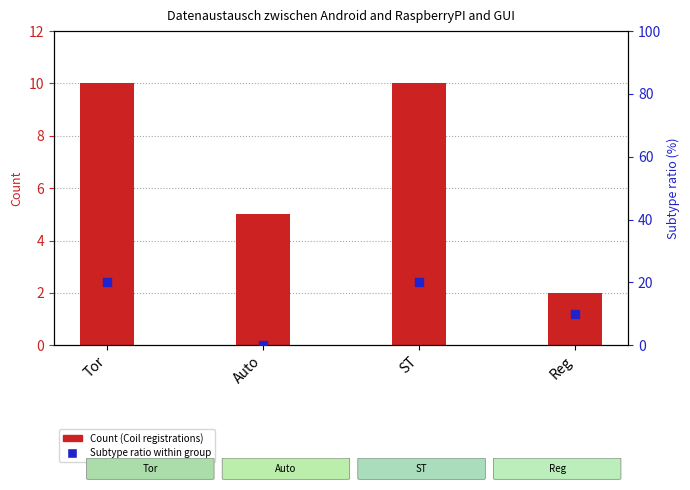

At which category is the sum across all series the highest?

Tor